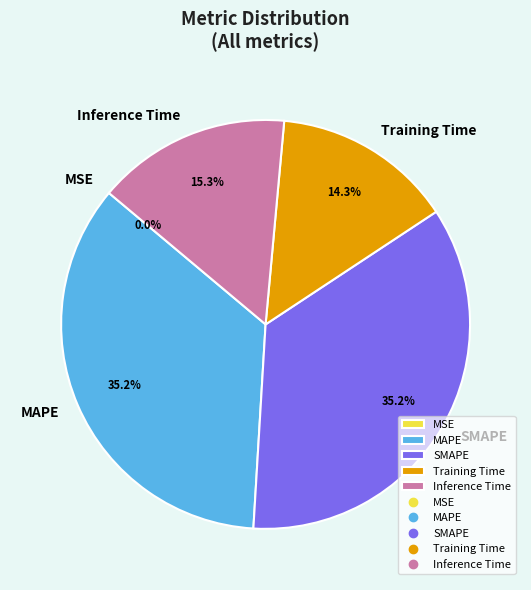

What percentage is NOT represented by Training Time?

85.7%